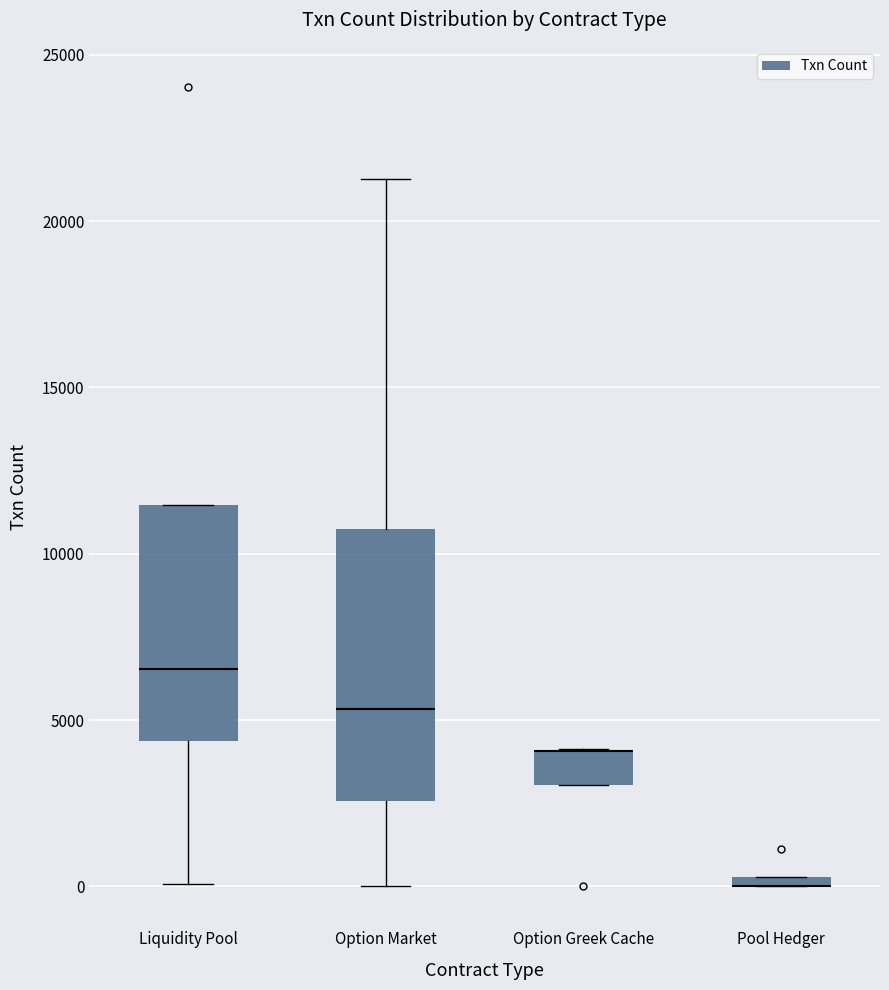

Where does the lower whisker of the box for Option Market end on the y-axis? The values are not printed on the chart, so give them approximately, as read against the axis.

0